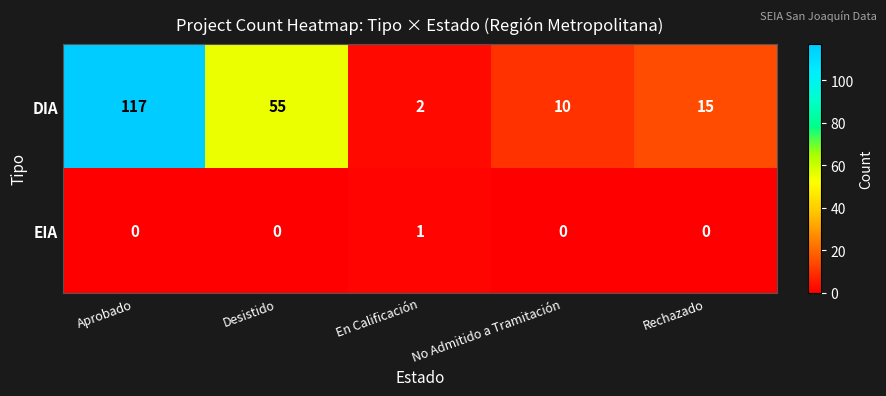

Rank the series by their average value, from highest to lowest.

DIA, EIA